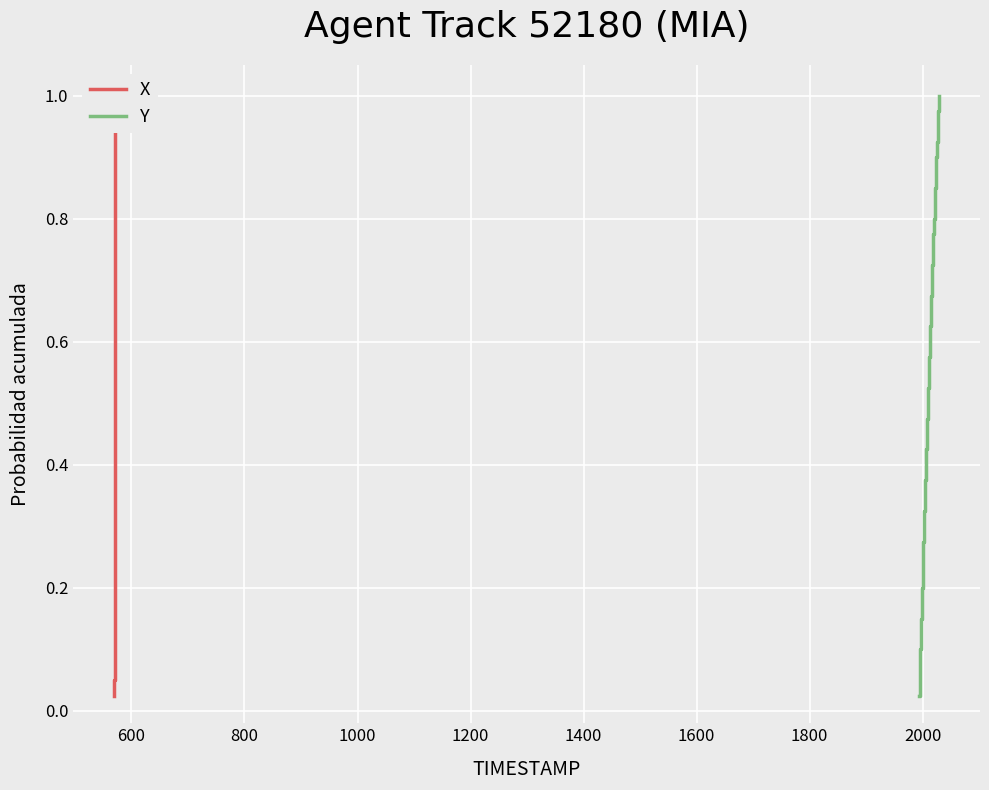

True or false: X and Y cross at least once.

False